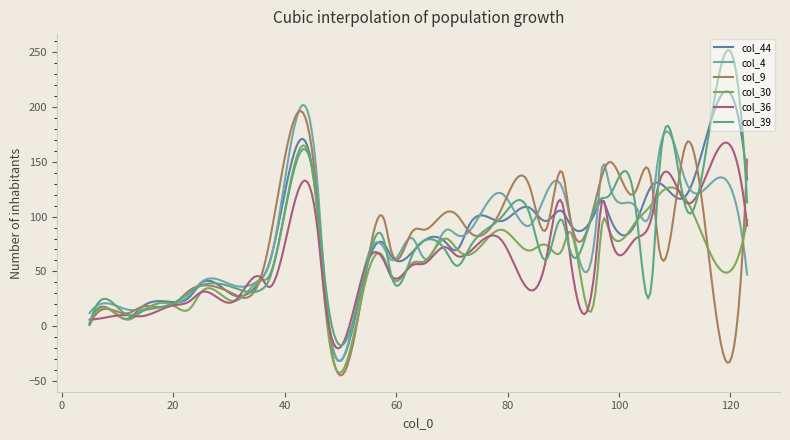

What is the smallest value displayed?

-44.9